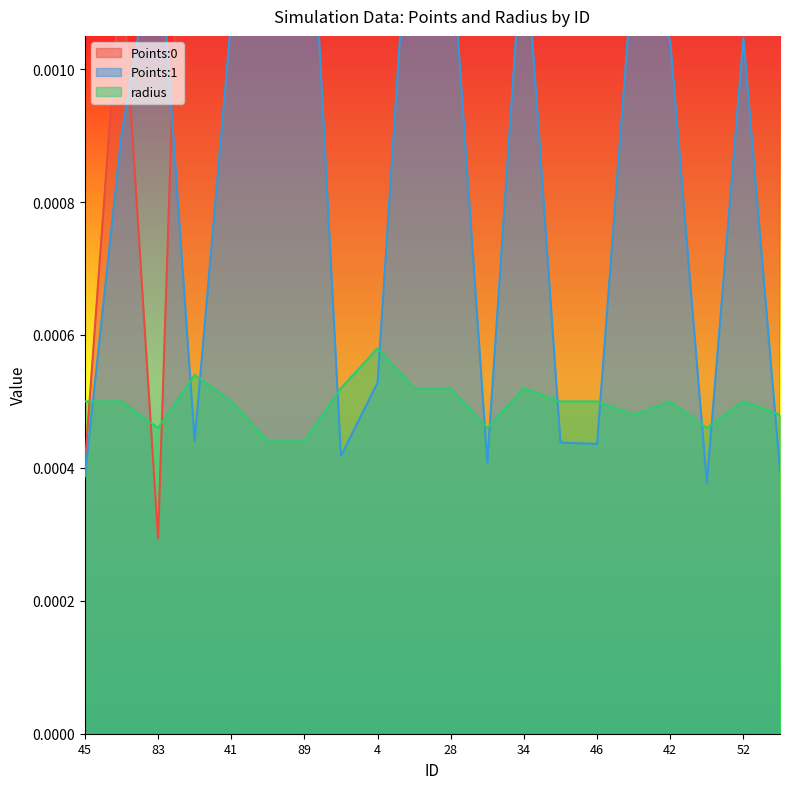

Is it true that radius equals 0.0 at 19?

False